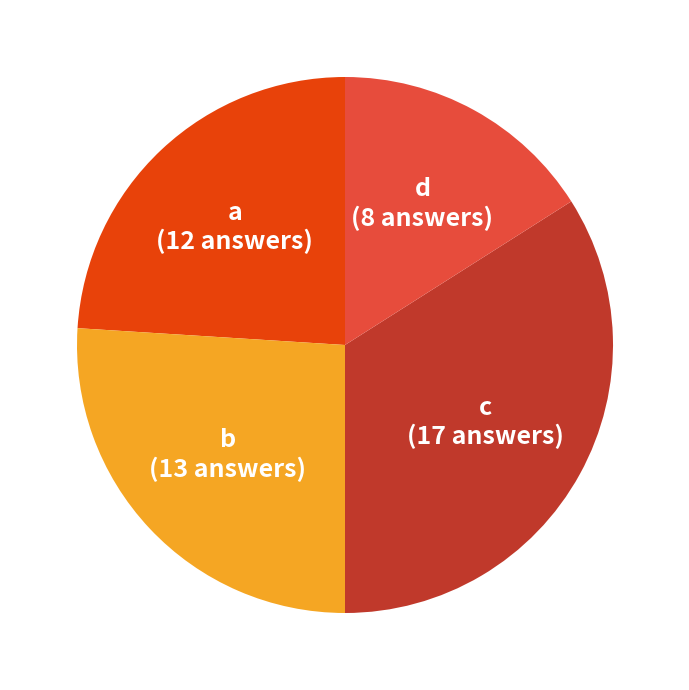

Rank the categories by value from highest to lowest.

c, b, a, d